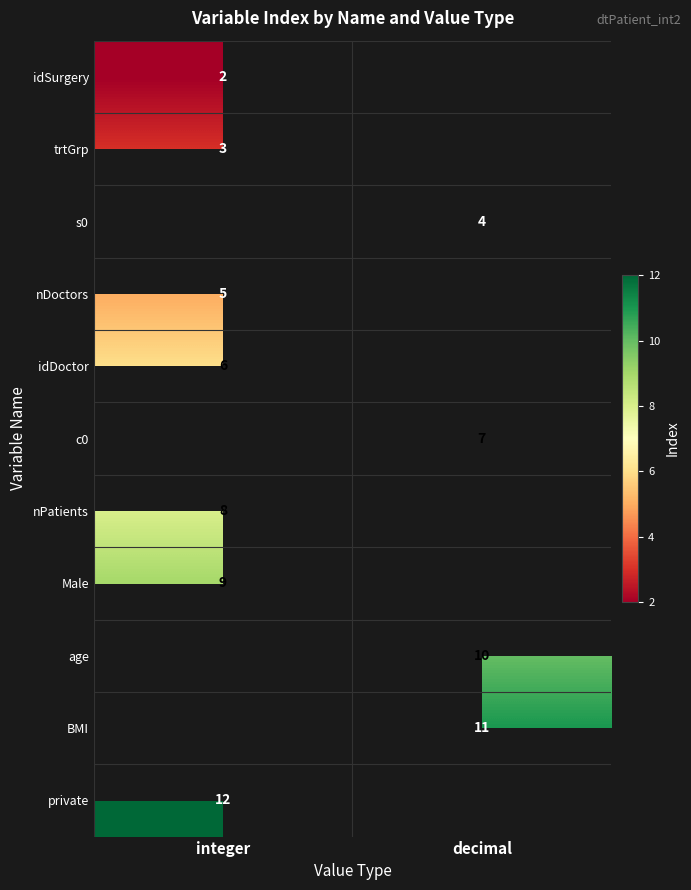

True or false: age has a value of 10 at decimal.

True